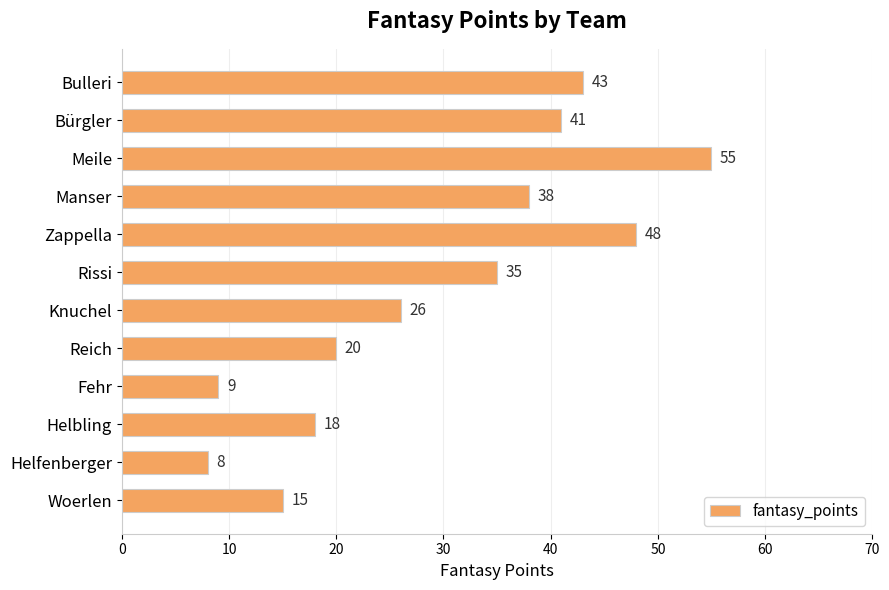

Where is the data nearest to the value 31?

Rissi